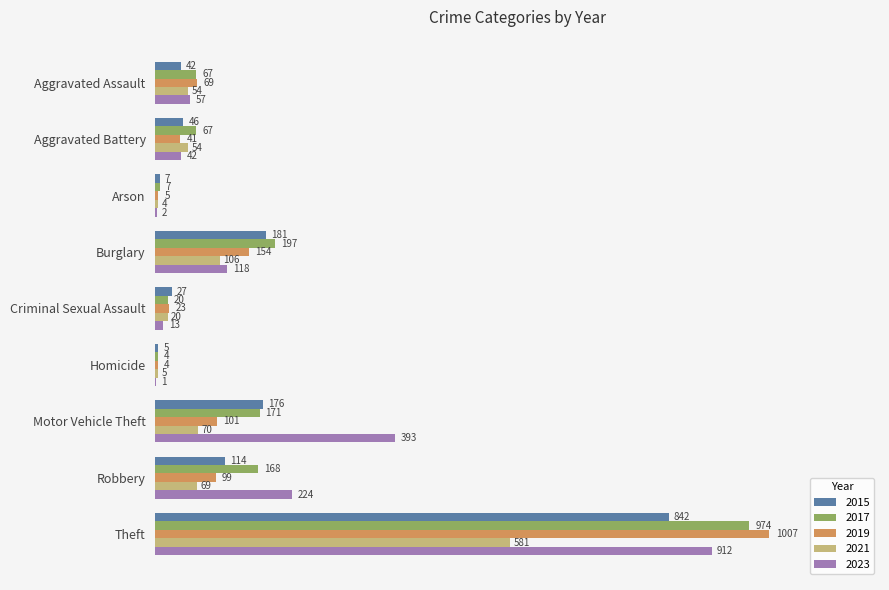

What is the sum of the 2015 values at Burglary and Homicide?

186